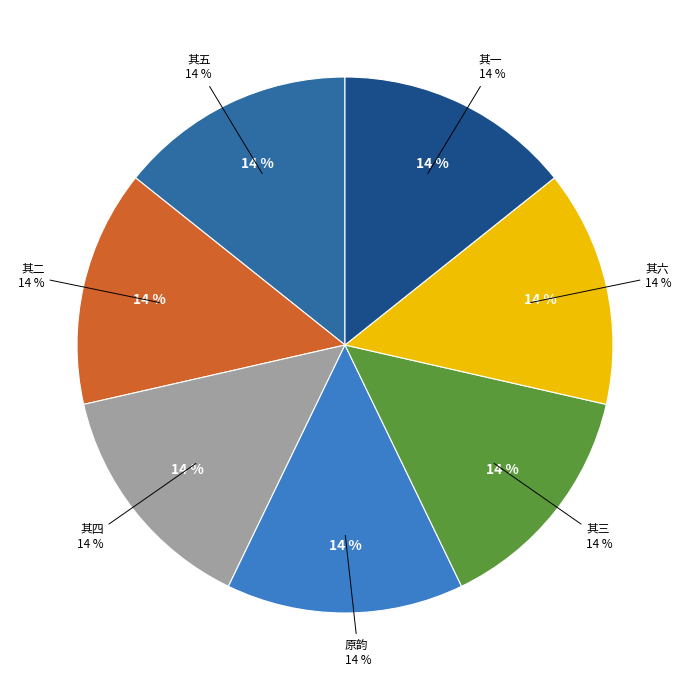

To the nearest percent, what percentage of the pie is 临江仙·再和石窗词长《米寿放歌》原韵 其六?

14%